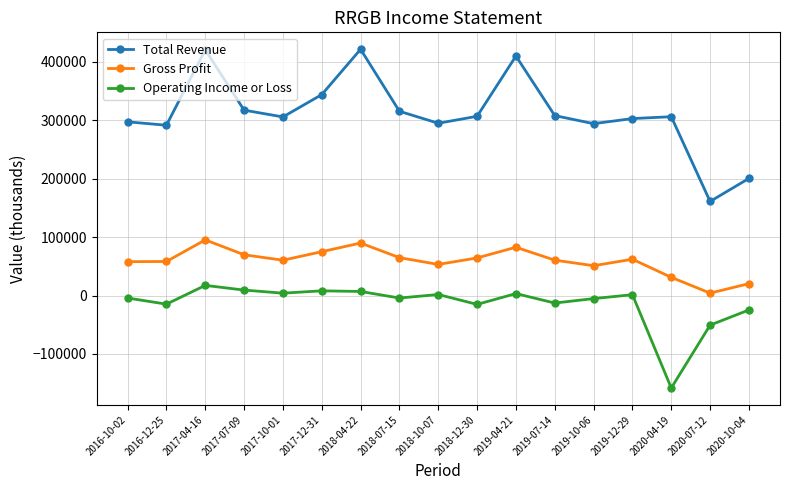

What is the difference between the maximum and minimum values in the Gross Profit series?

91100